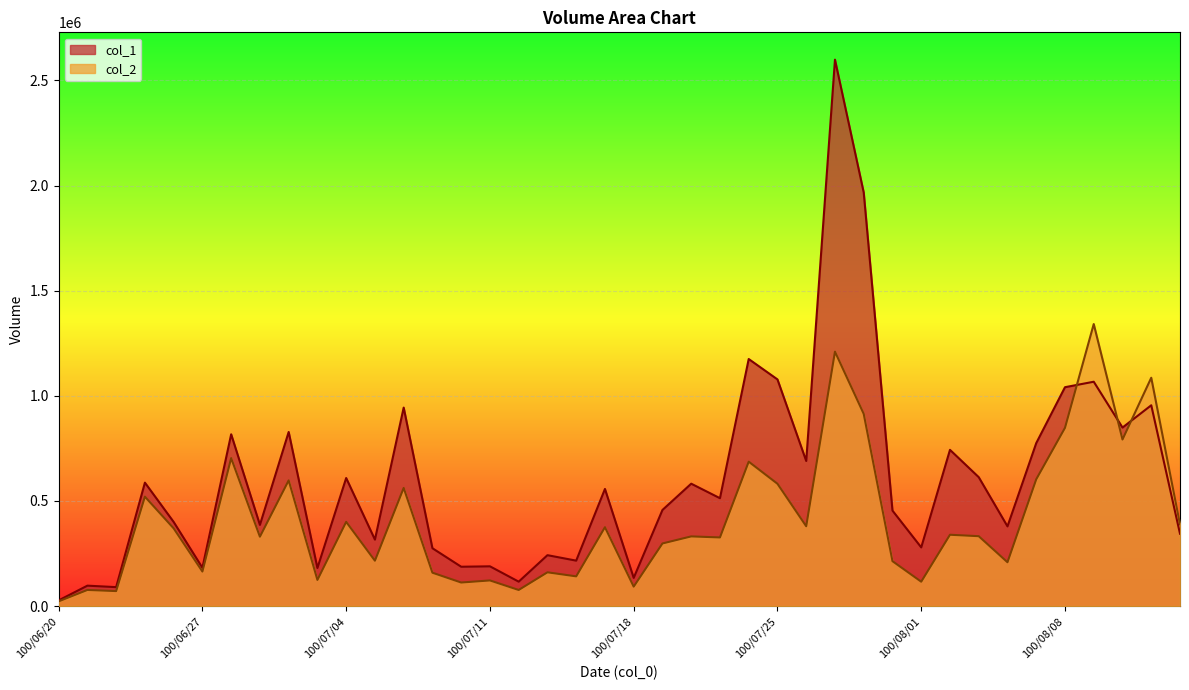

List the series in order of their overall mean, lowest first.

col_2, col_1